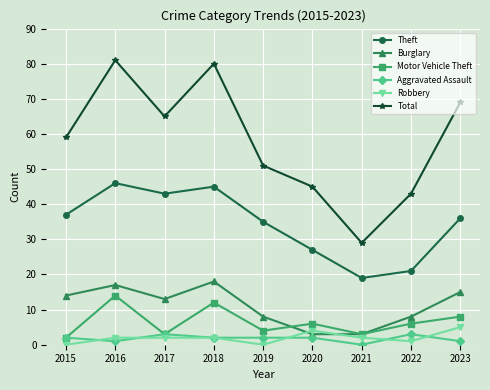

True or false: Robbery has a value of 2 at 2021.

True